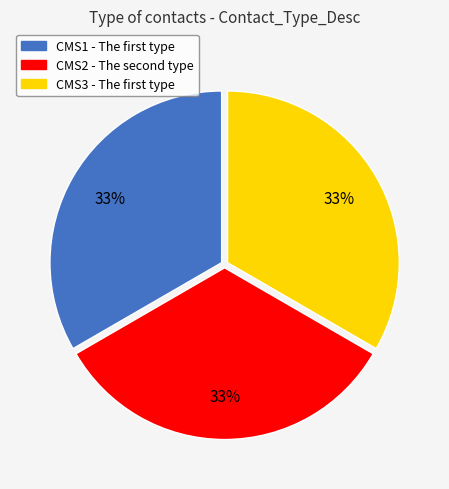

How many segments does this pie chart have?

3